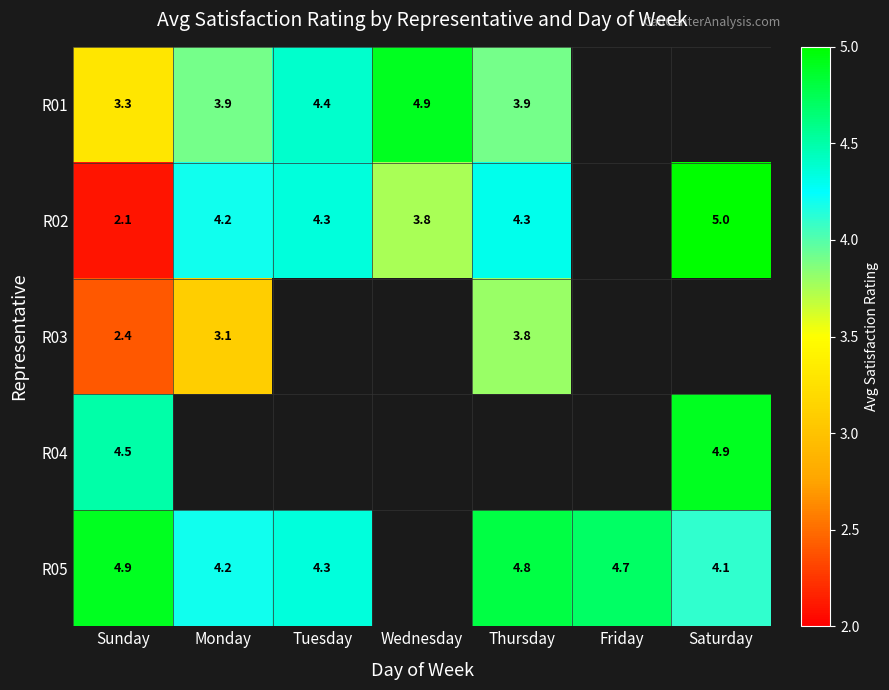

Count the number of categories in the chart.

7